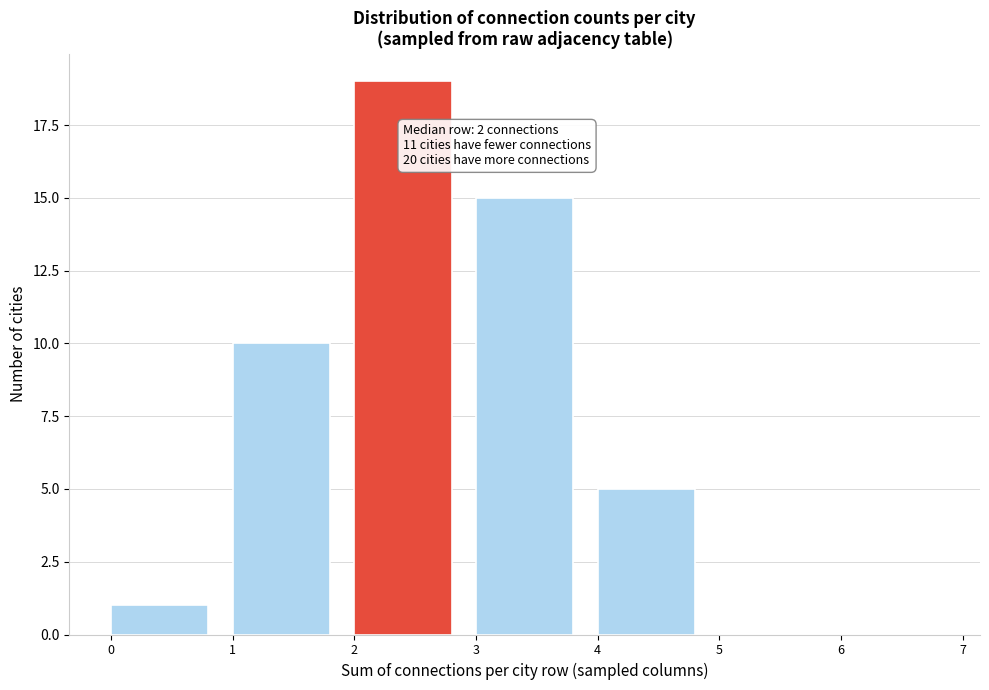

Over which range of the x-axis is the bar tallest?

2 to 3